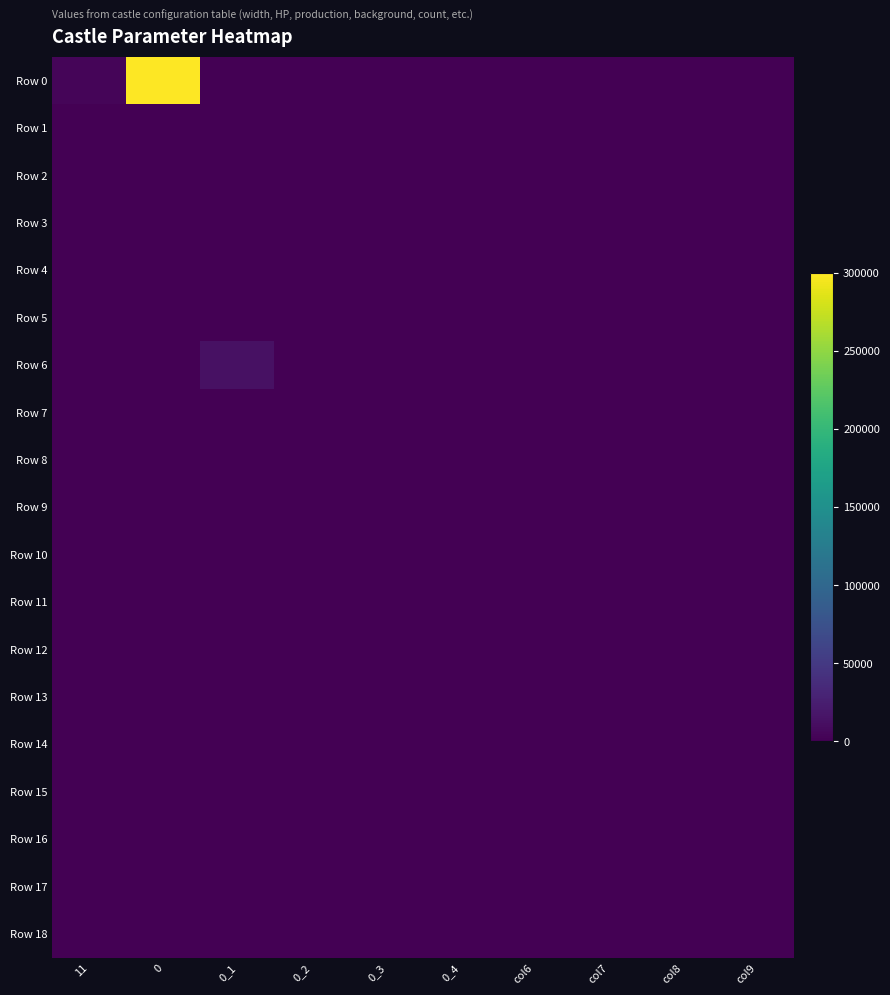

At how many categories does at least one series exceed 80997?

1